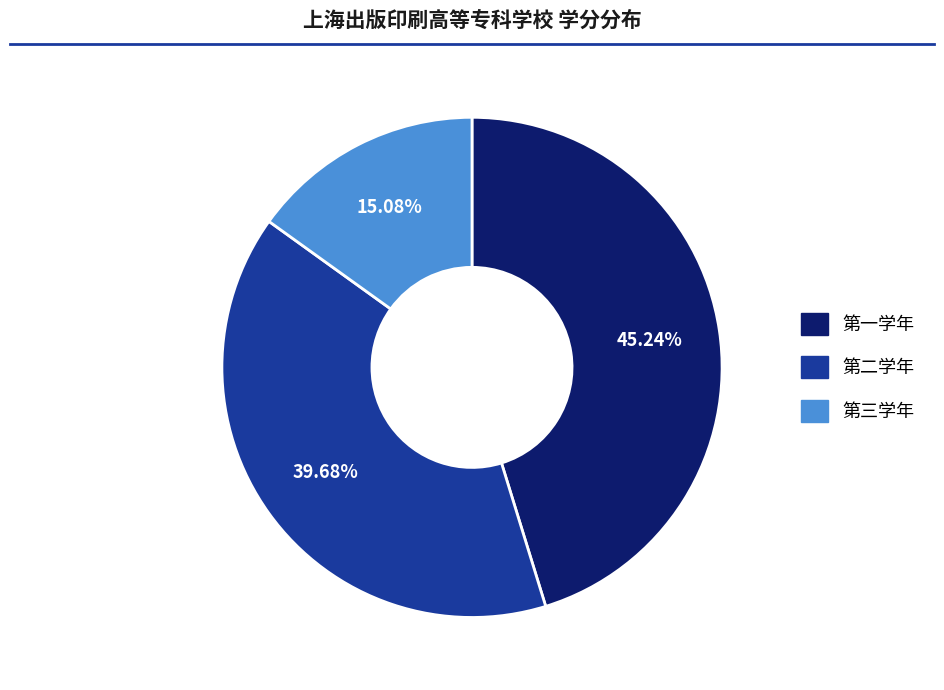

Approximately how many times larger is the value at 第一学年 compared to 第二学年?

1.1